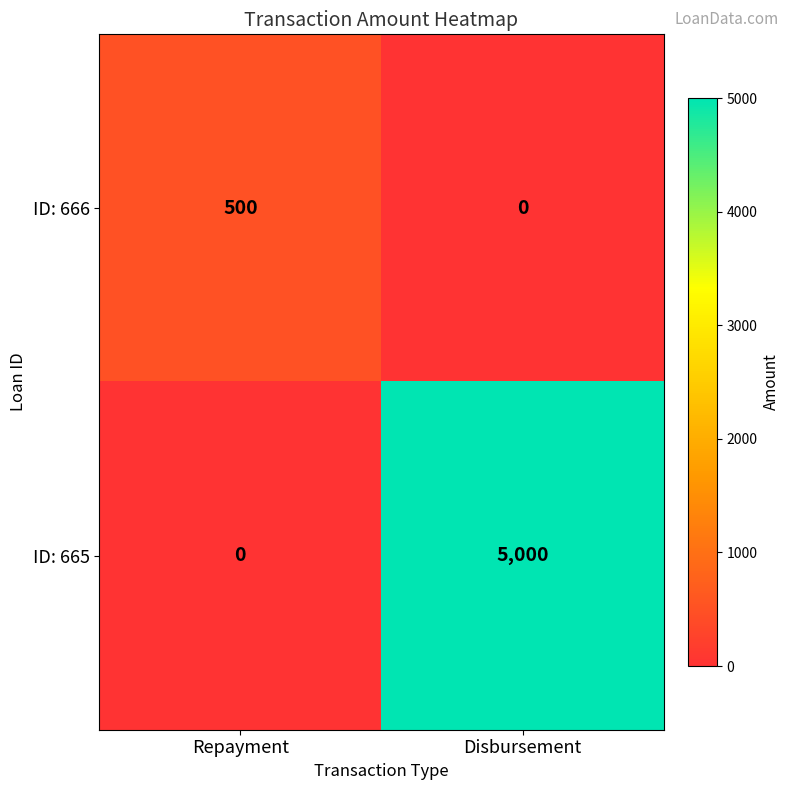

Rank the series at Repayment from lowest to highest value.

ID: 665, ID: 666